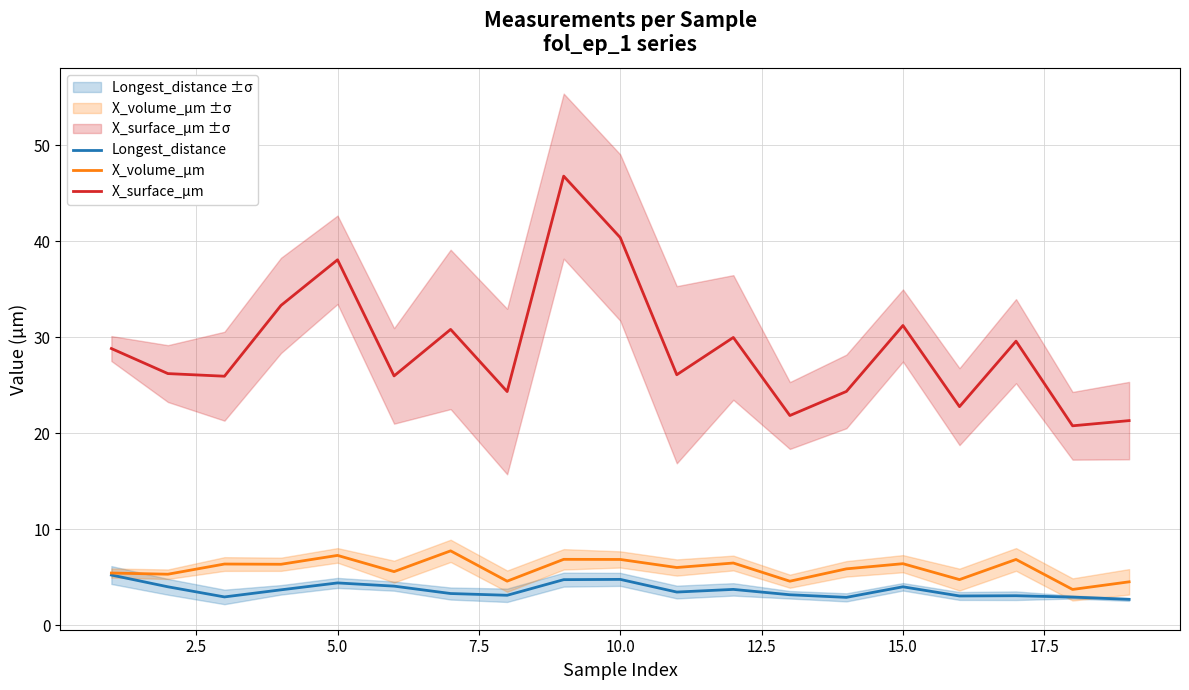

The Longest_distance series shows 4.8 at 10.0. True or false?

True